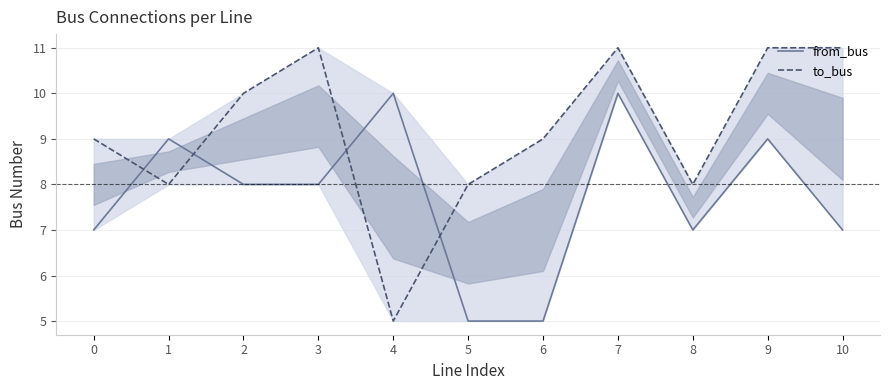

How many distinct data groups are displayed?

2